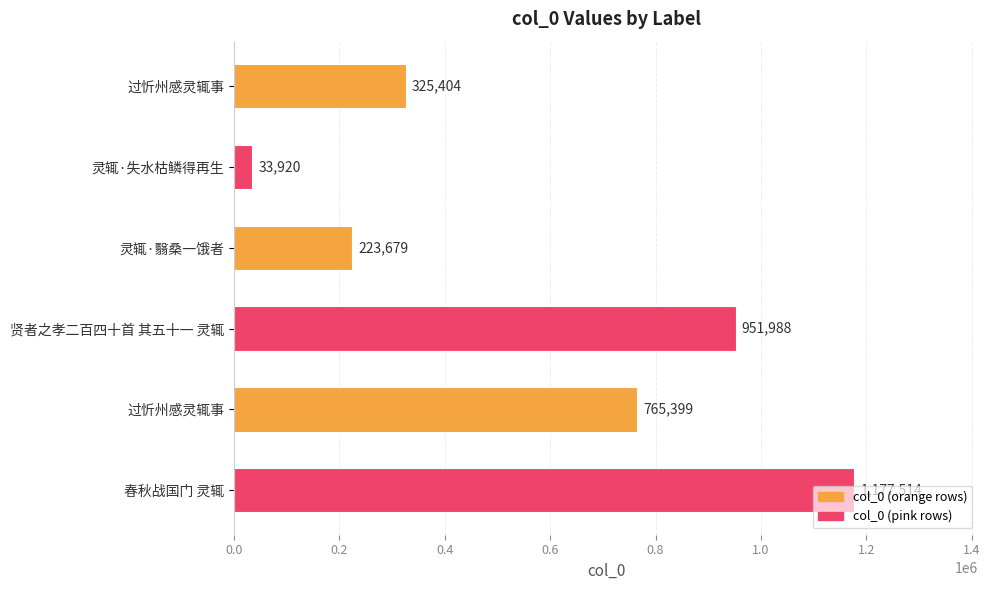

Are the bars horizontal?

Yes